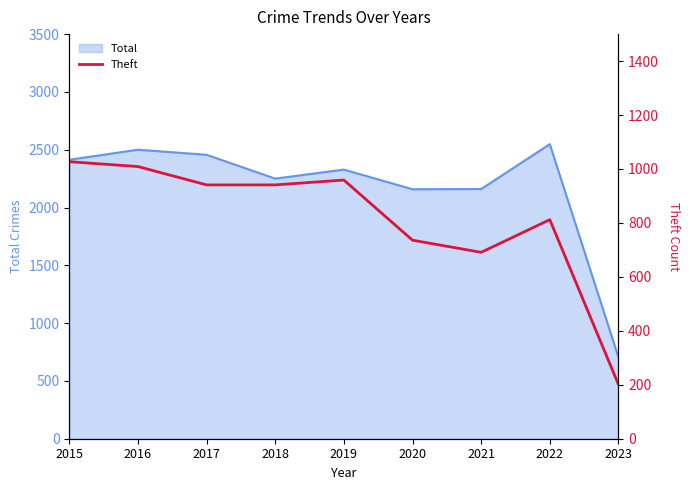

What is the sum of the values at 2022 and 2015?

1839